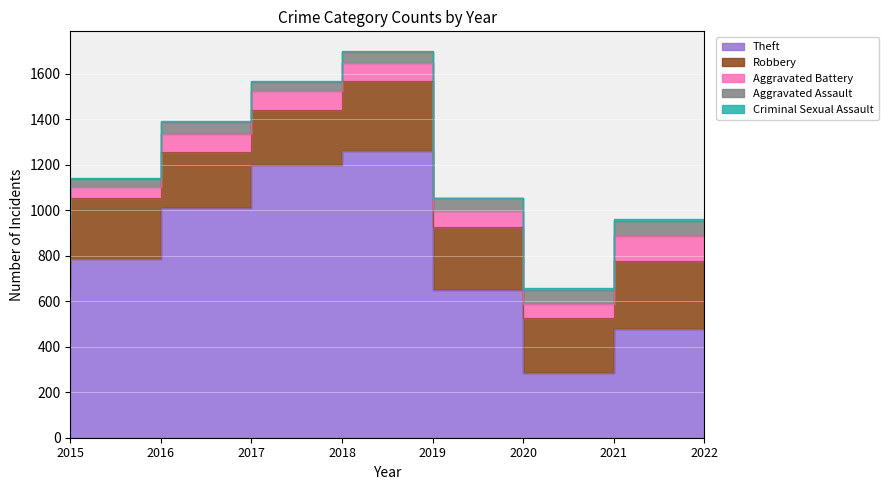

Count the number of categories in the chart.

8